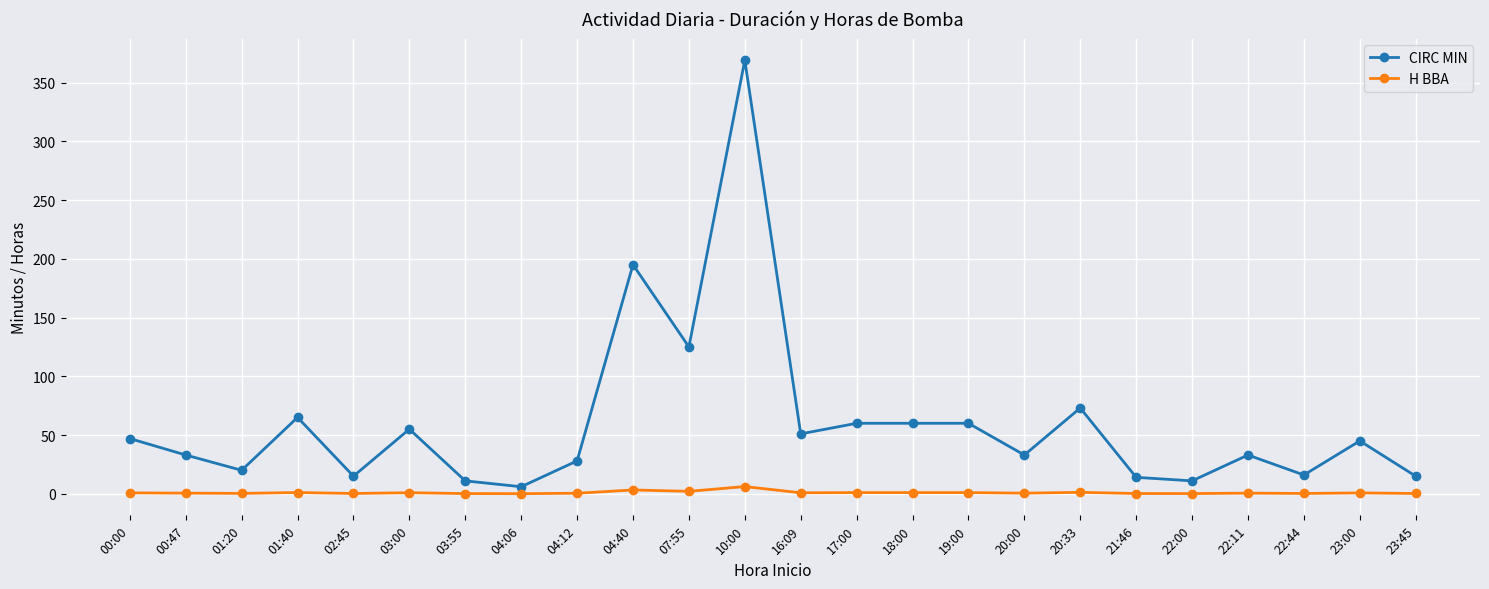

What position from the left is 19:00?

16